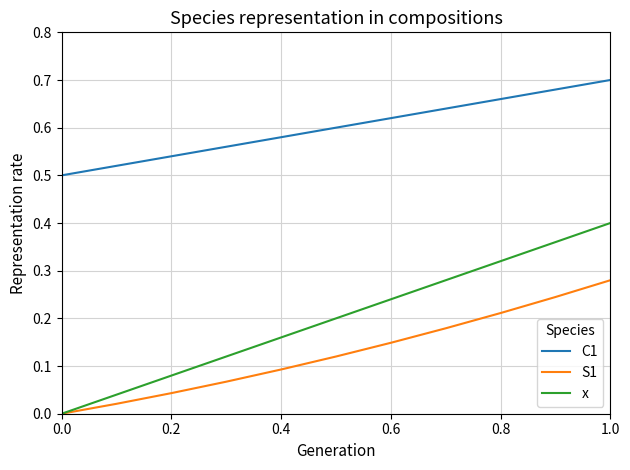

Which series has the largest total across all categories?

C1